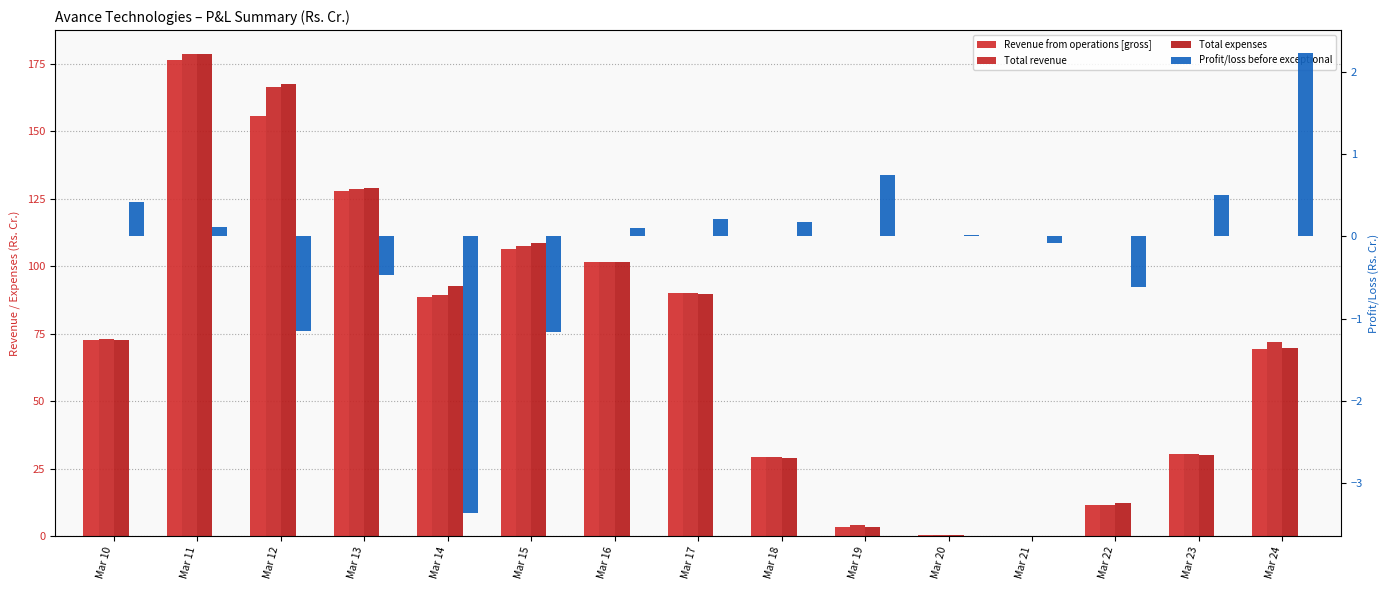

Between Mar 13 and Mar 23, which is larger?

Mar 13